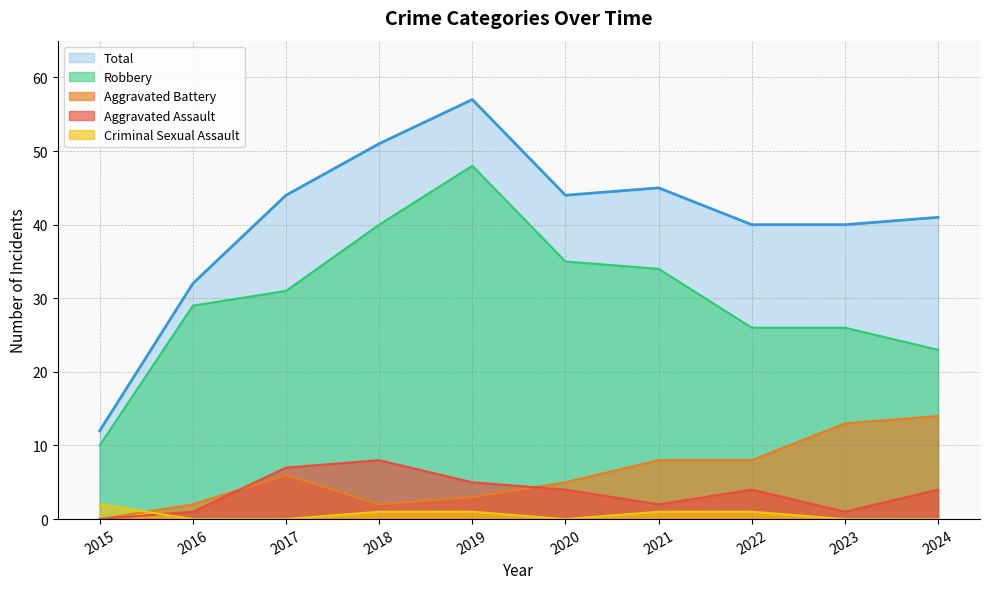

Which label corresponds to the largest value in the chart?

2019